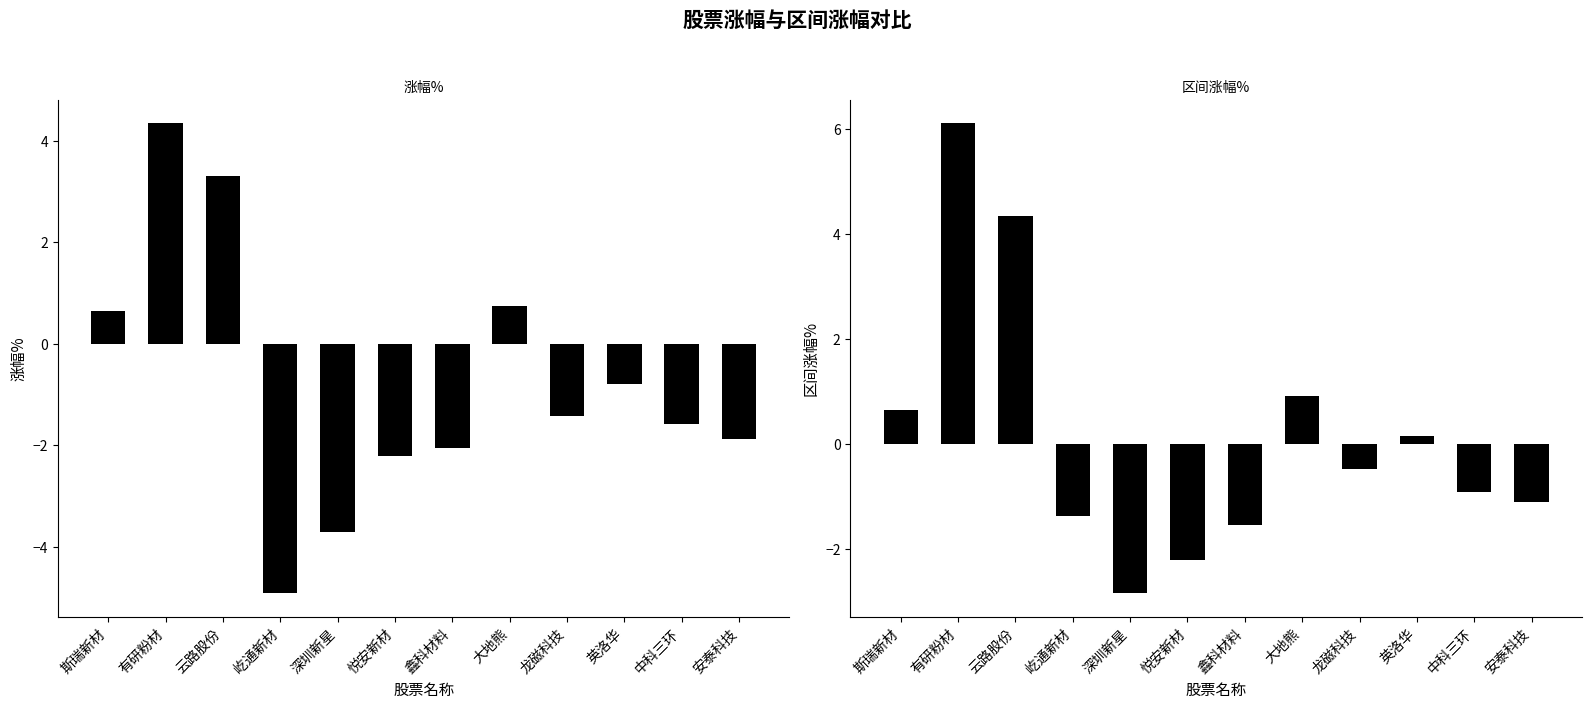

At how many categories does at least one series exceed -3?

12